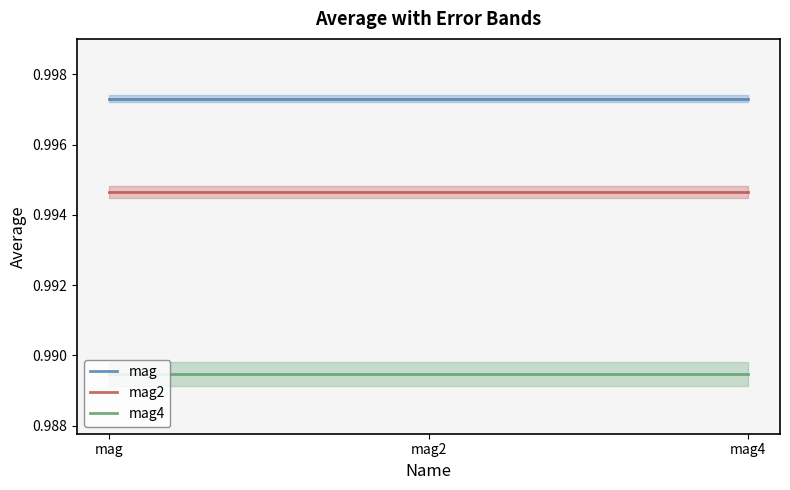

What is the greatest value displayed?

1.0